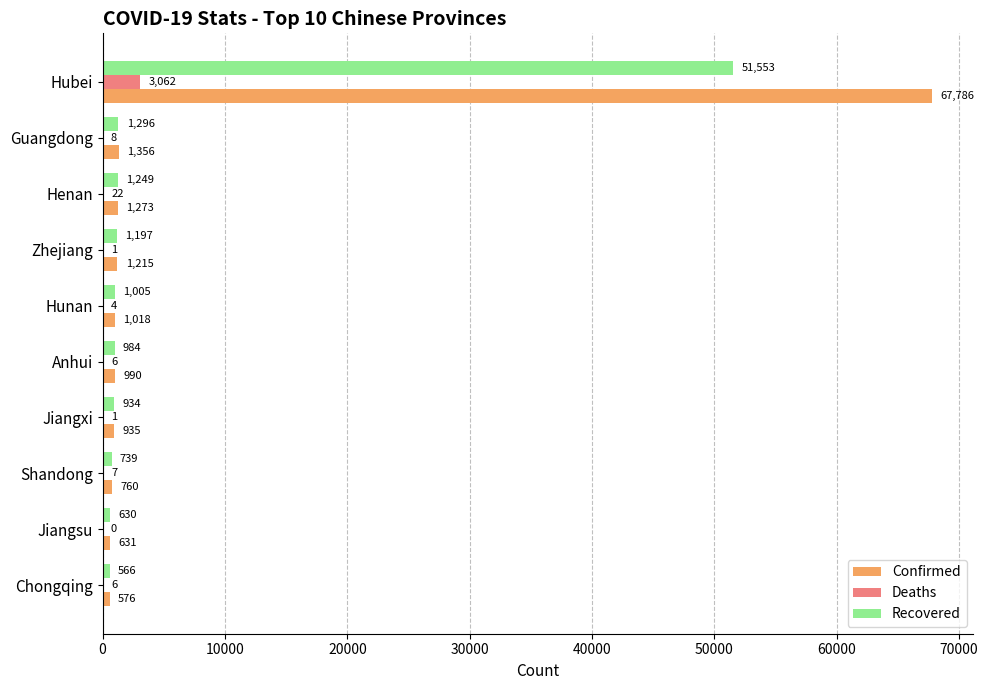

The value of Confirmed at Chongqing is 576. True or false?

True